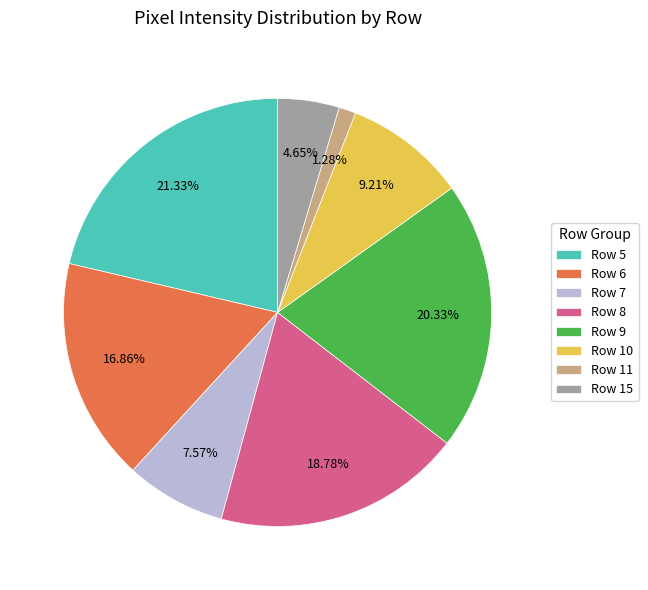

To the nearest percent, what is the combined percentage of Row 8 and Row 6?

36%